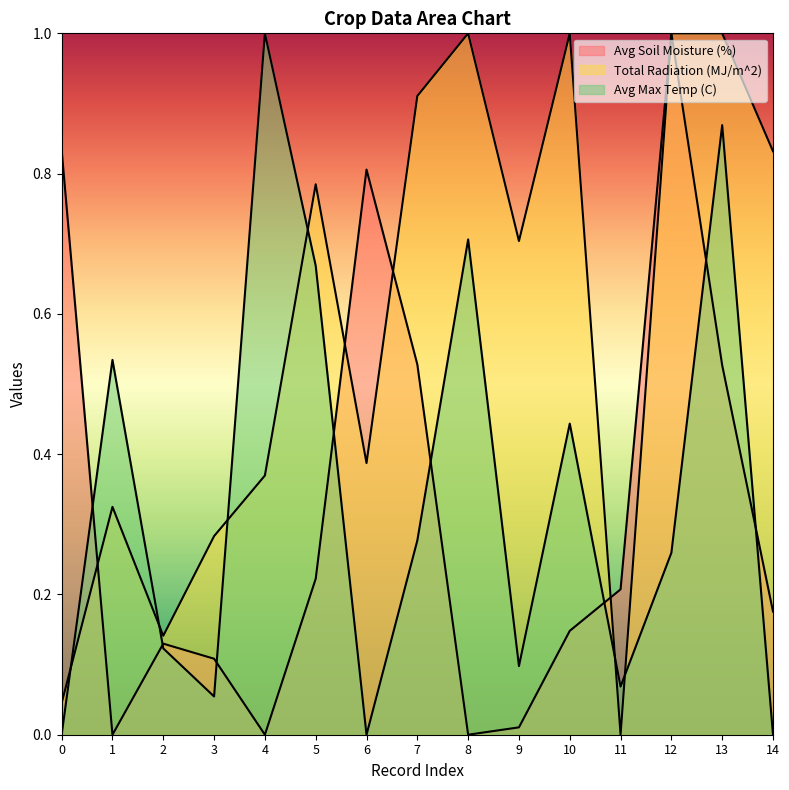

Reading left to right, list all the values displayed in this chart.

Avg Soil Moisture (%): 0.8	0.0	0.1	0.1	0.0	0.2	0.8	0.5	0.0	0.0	0.1	0.2	1.0	0.5	0.2
Total Radiation (MJ/m^2): 0.0	0.3	0.1	0.3	0.4	0.8	0.4	0.9	1.0	0.7	1.0	0.0	1.0	1.0	0.8
Avg Max Temp (C): 0.0	0.5	0.1	0.1	1.0	0.7	0.0	0.3	0.7	0.1	0.4	0.1	0.3	0.9	0.0